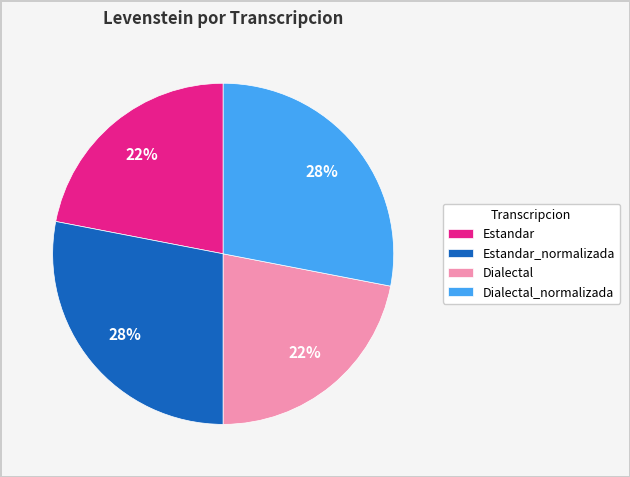

Which has a higher value, Estandar or Dialectal_normalizada?

Dialectal_normalizada